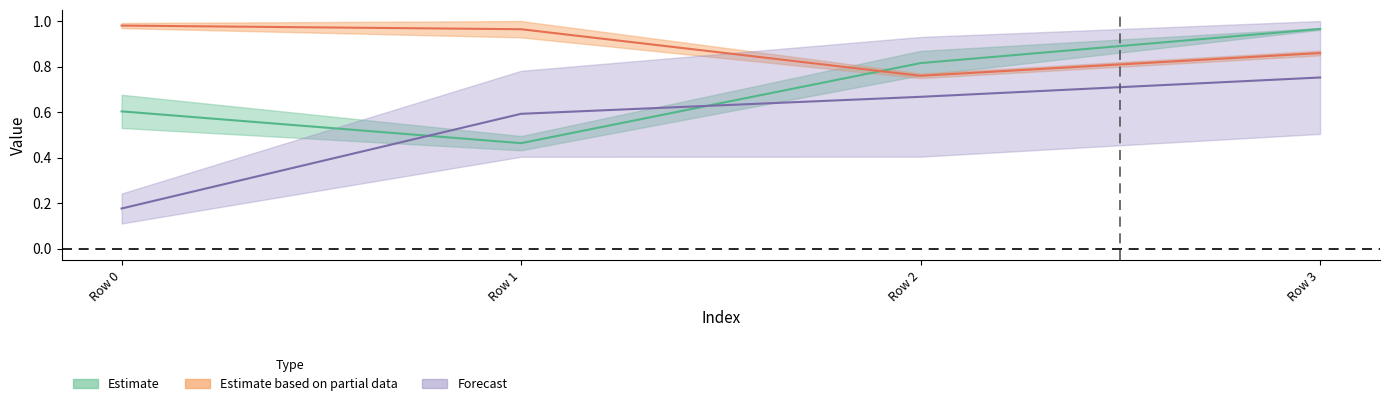

What is the minimum value shown in the chart?

0.2